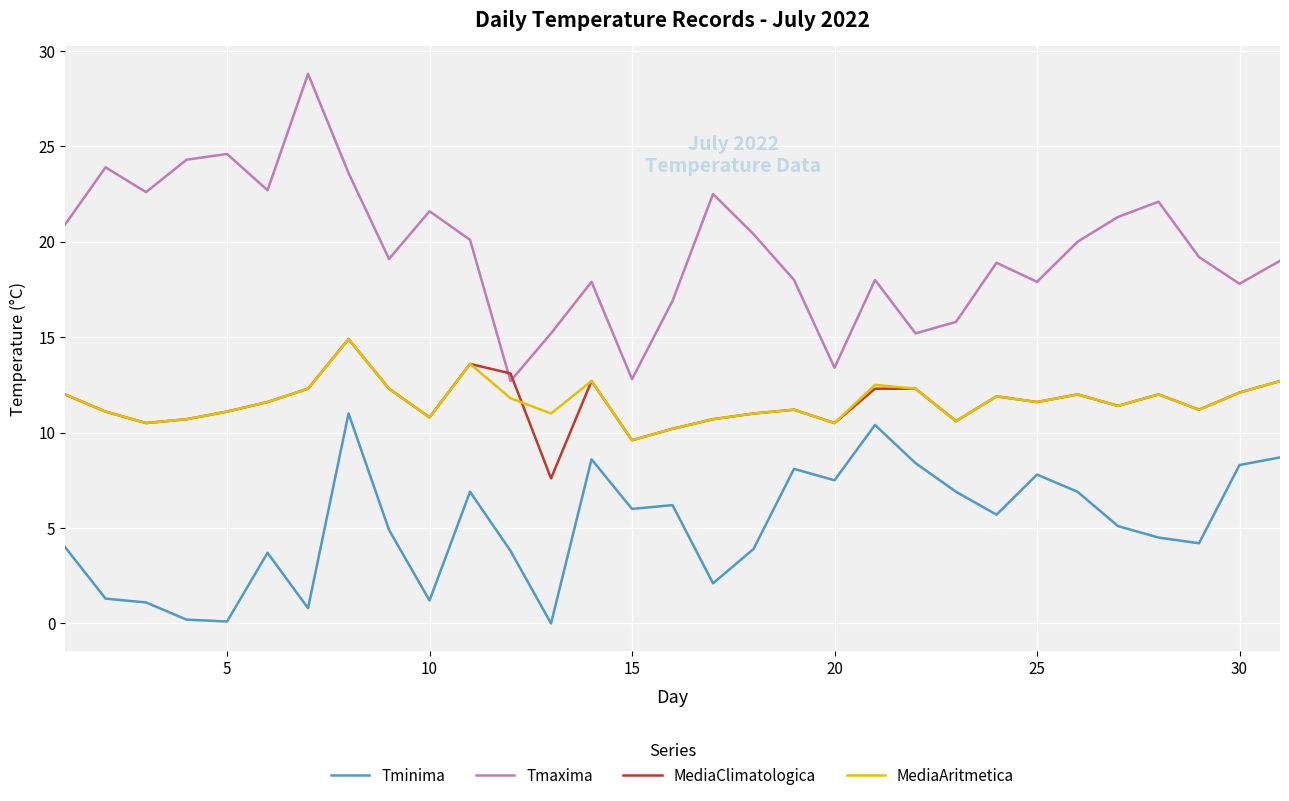

Which series has the largest range (max minus min)?

Tmaxima